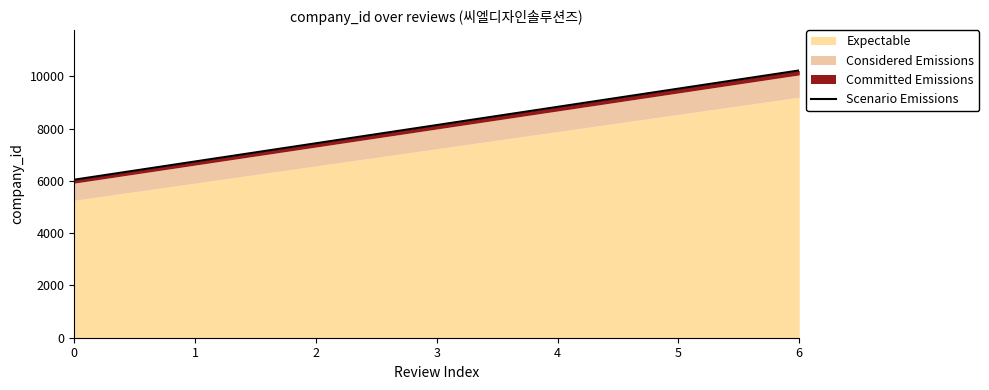

List the labels in order of value, largest first.

6, 5, 4, 3, 2, 1, 0